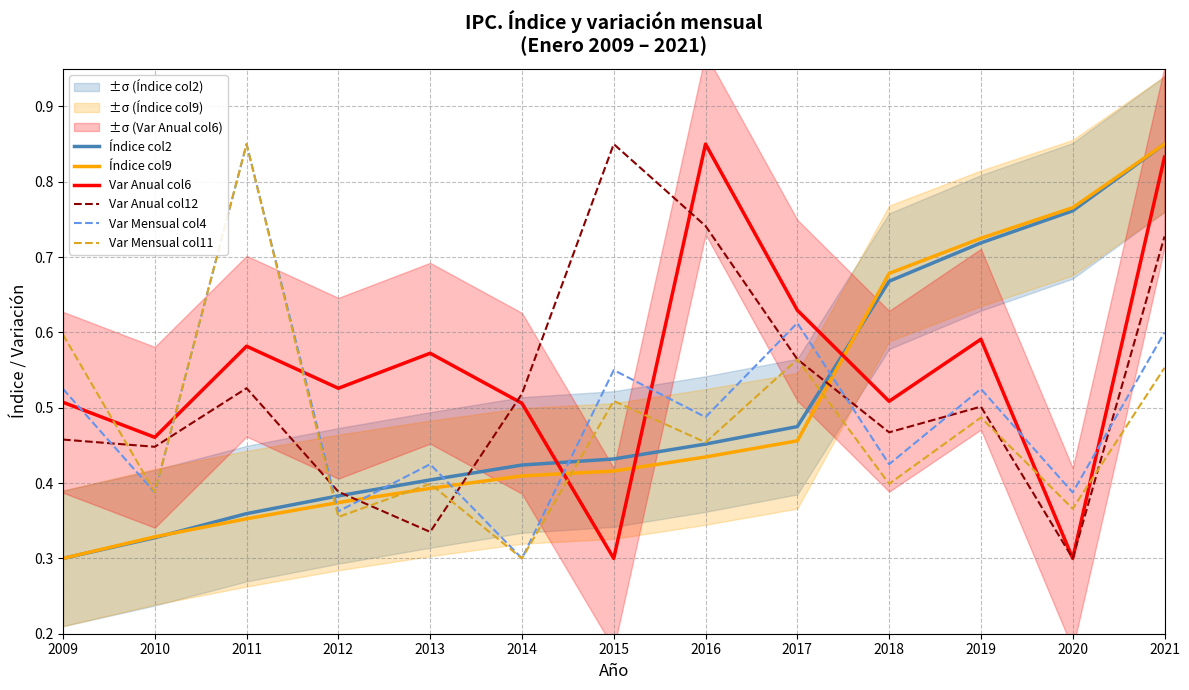

What is the lowest value of the Var Anual col6 series?

0.3